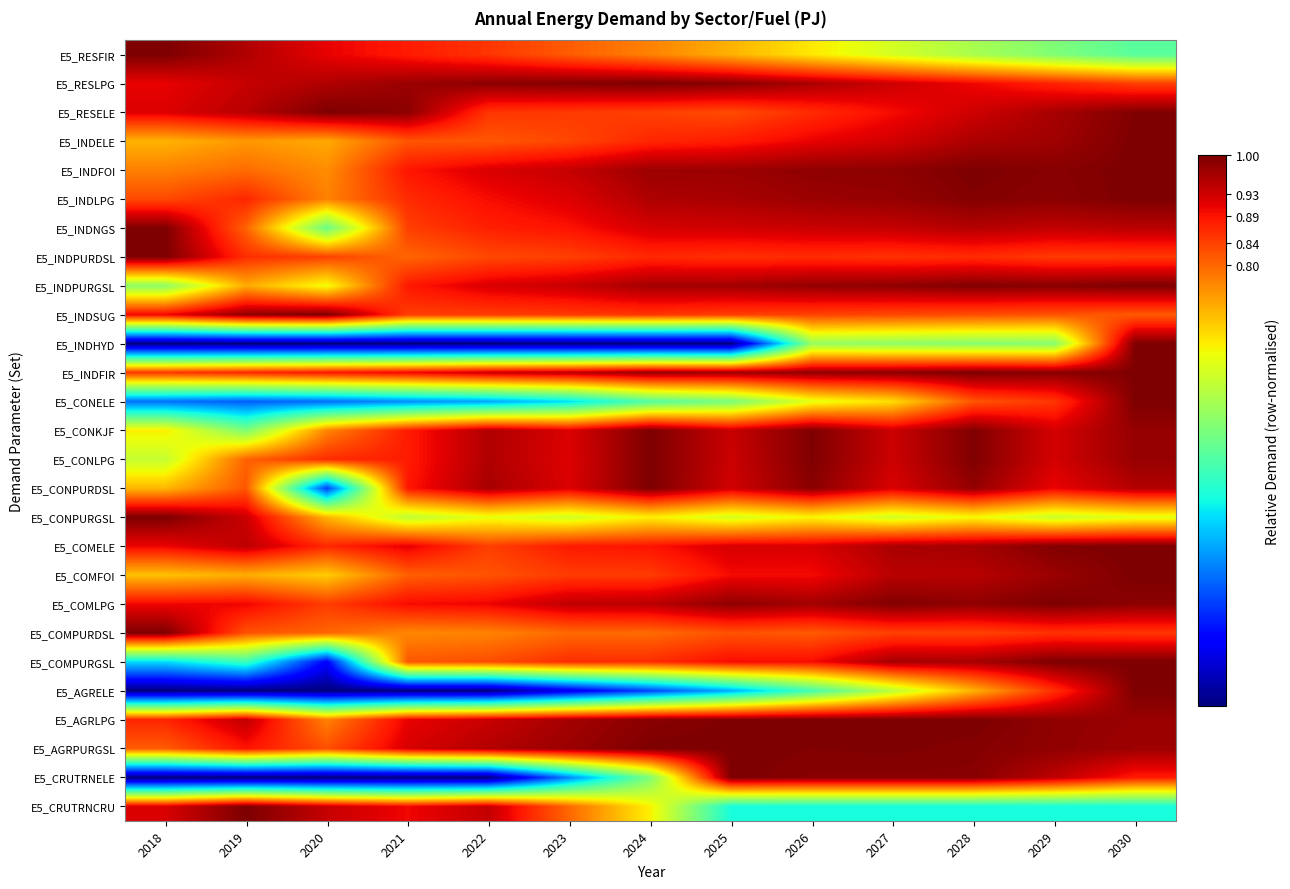

Between 2029 and 2019, which is larger?

2019